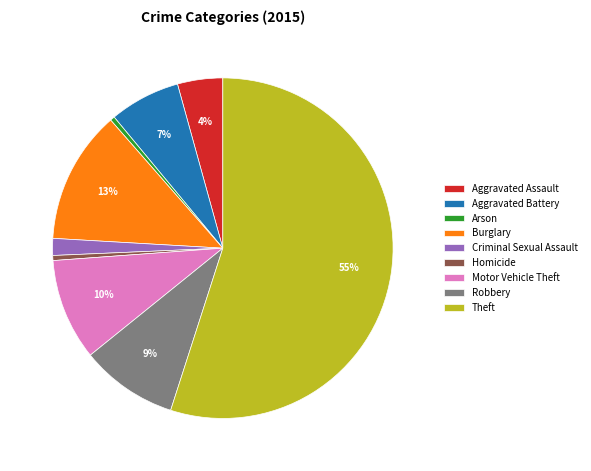

Which slice is the largest?

Theft